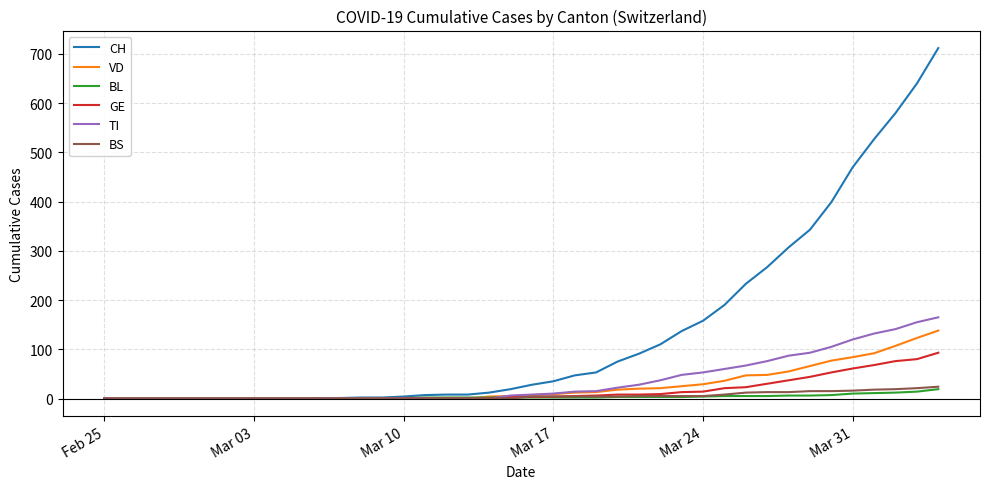

What is the maximum value for BS?

24